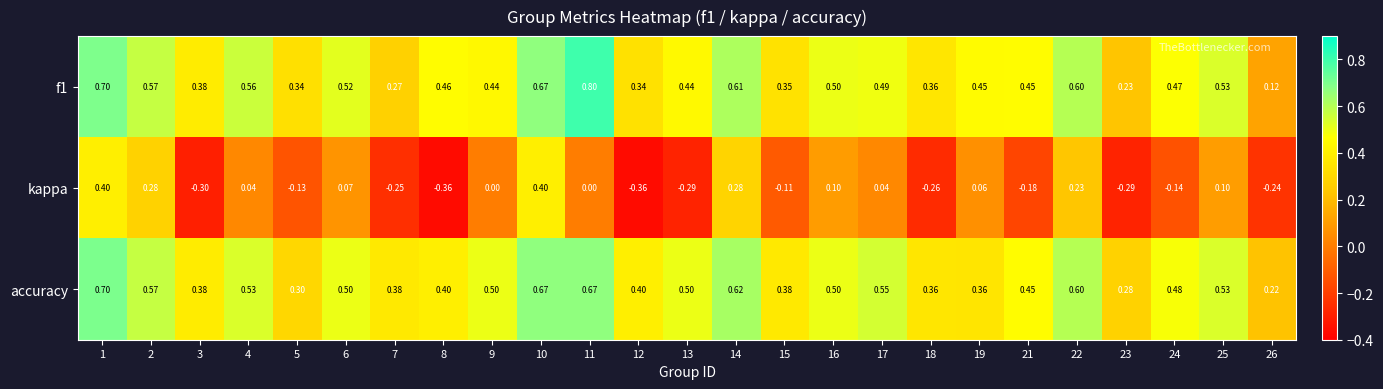

Which series changed the most between 13 and 14?

kappa